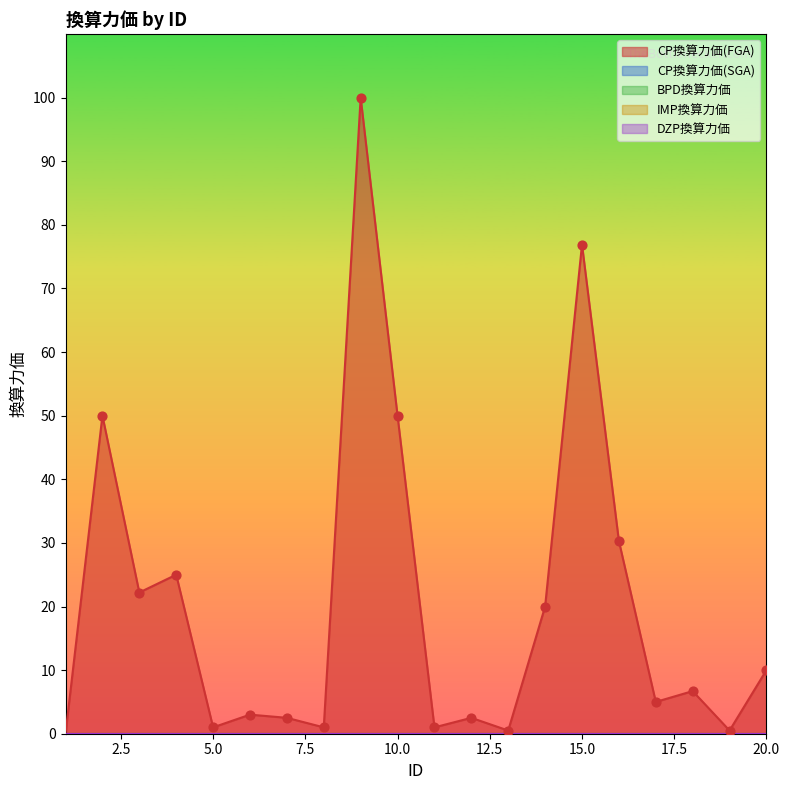

What is the total value across all series at 6?

3.0